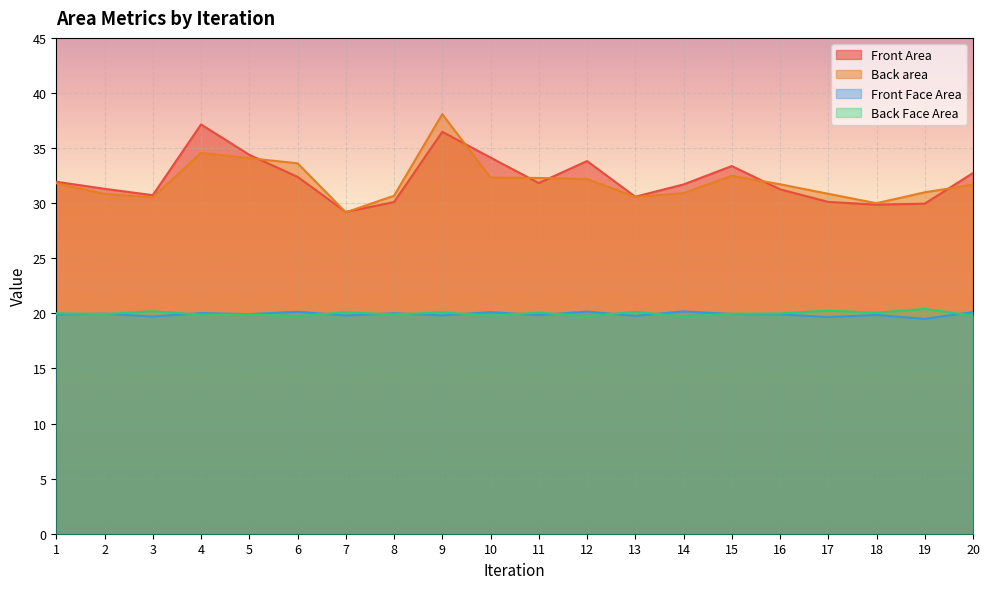

At which category does the chart reach its peak across all series?

9